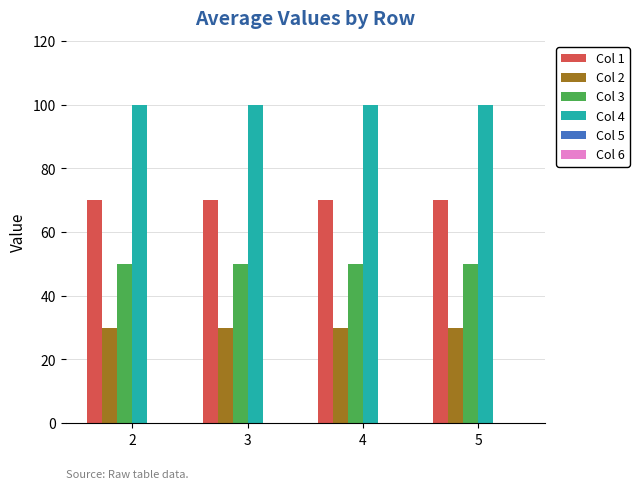

Which series has the largest total across all categories?

Col 4